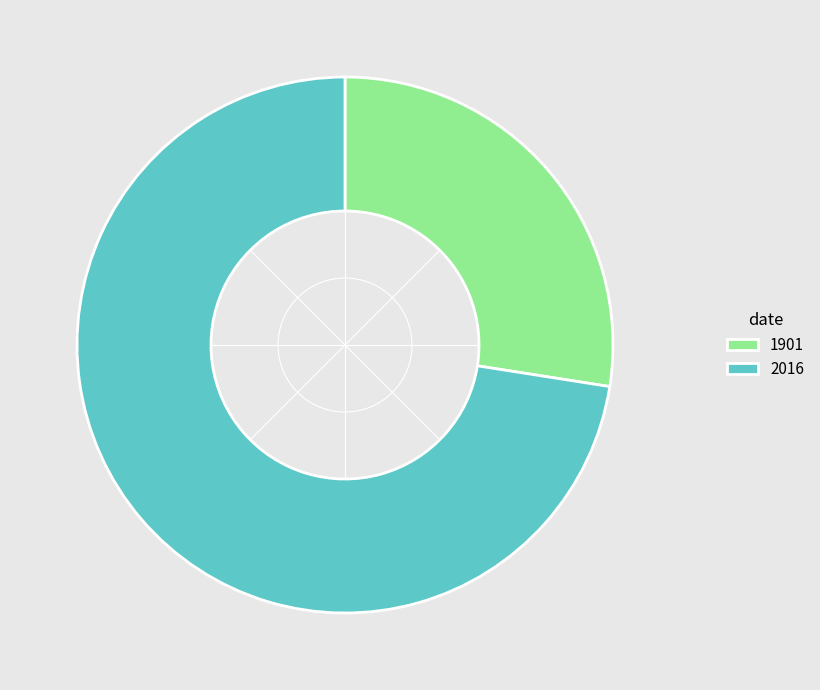

Rank the categories by value from lowest to highest.

1901, 2016